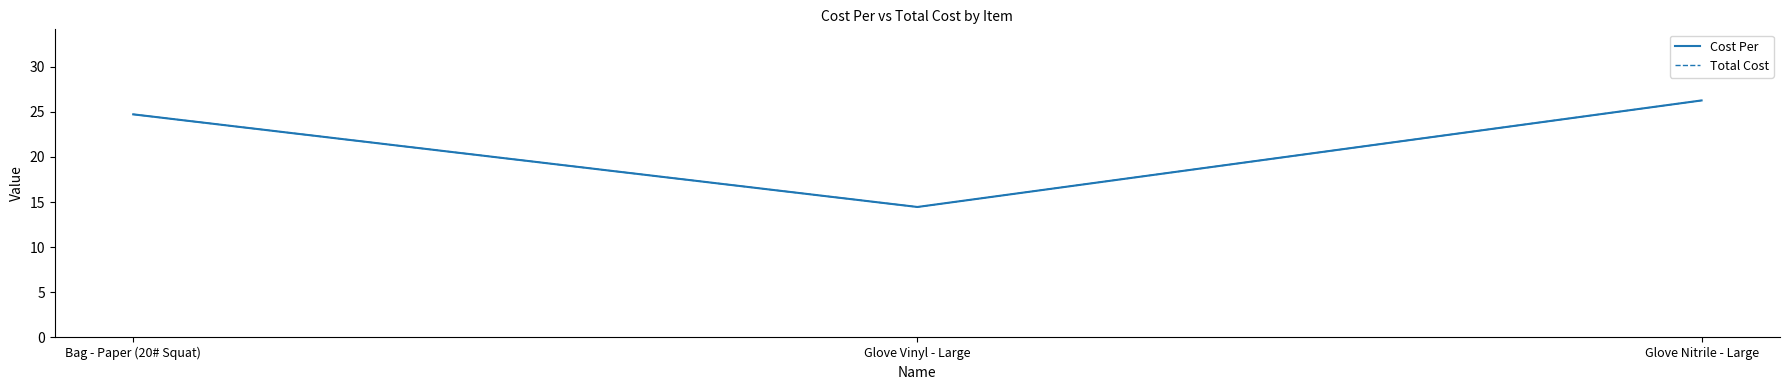

Between Glove Nitrile - Large and Bag - Paper (20# Squat), which is larger?

Glove Nitrile - Large